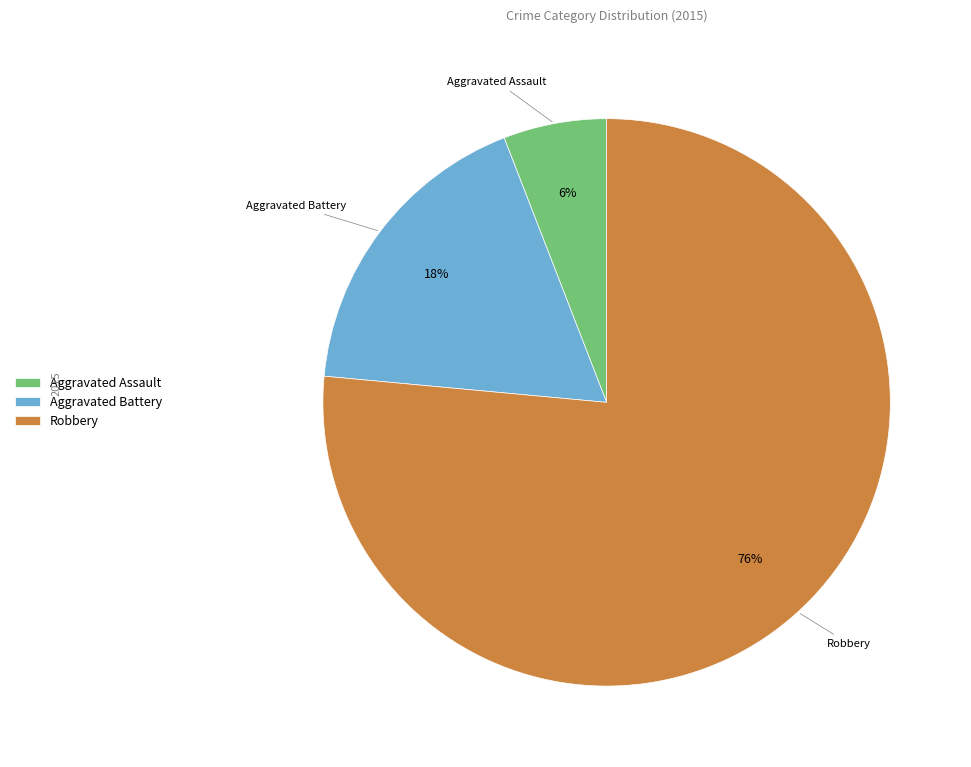

To the nearest percent, what portion does Aggravated Battery represent?

18%